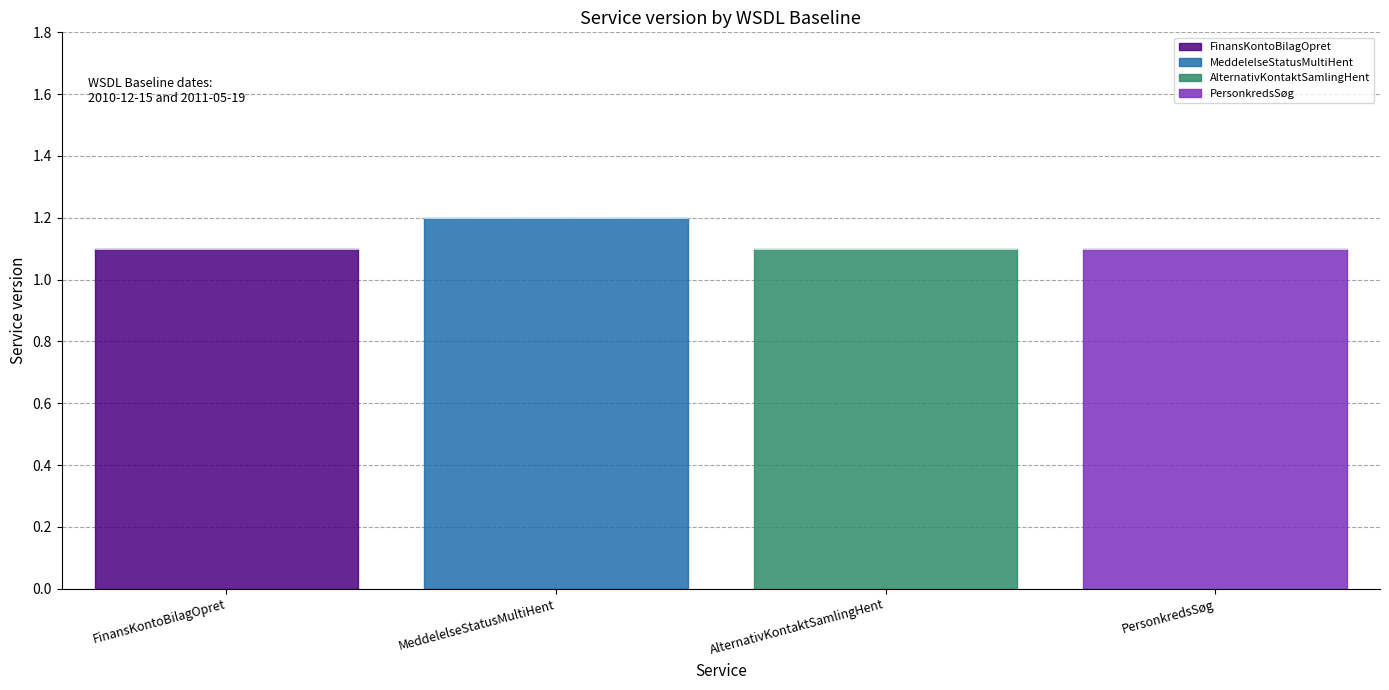

The chart shows a value of 0.3 at AlternativKontaktSamlingHent. True or false?

False